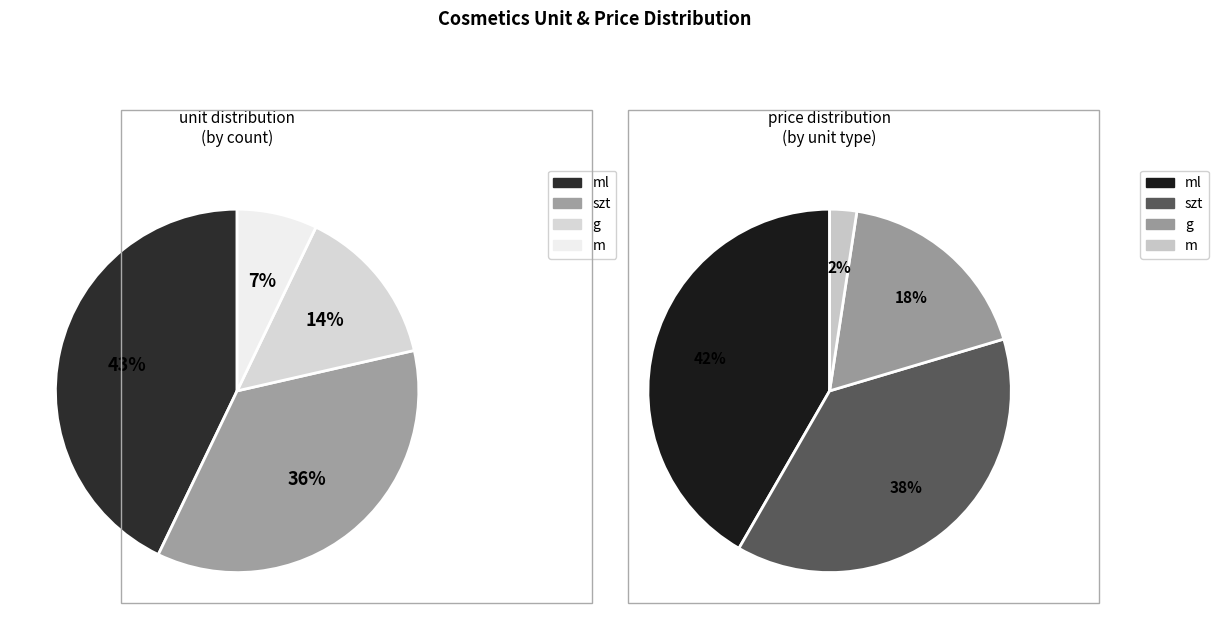

Between ml and m, which is larger?

ml